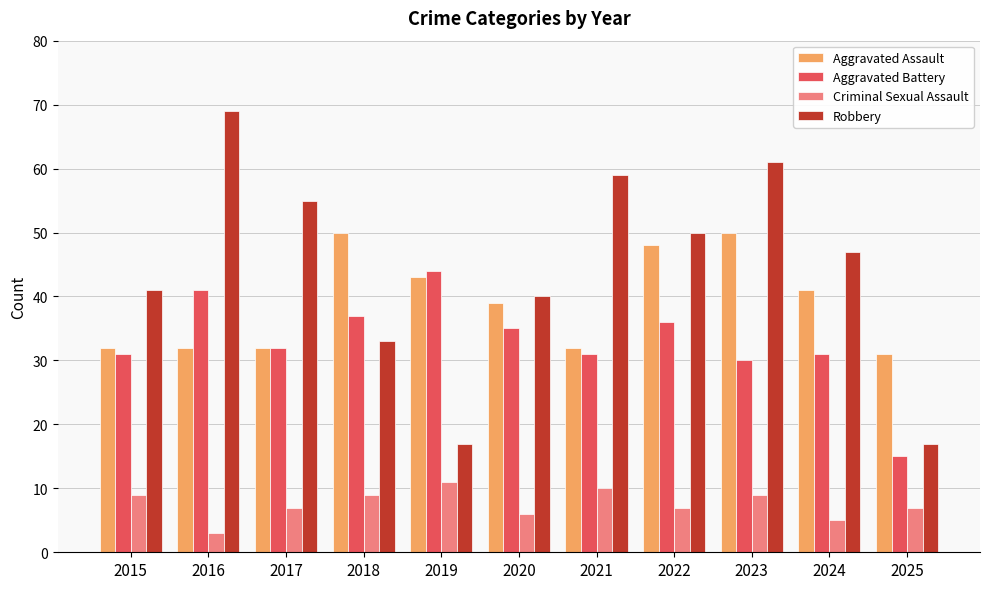

The value of Aggravated Battery at 2017 is 32. True or false?

True